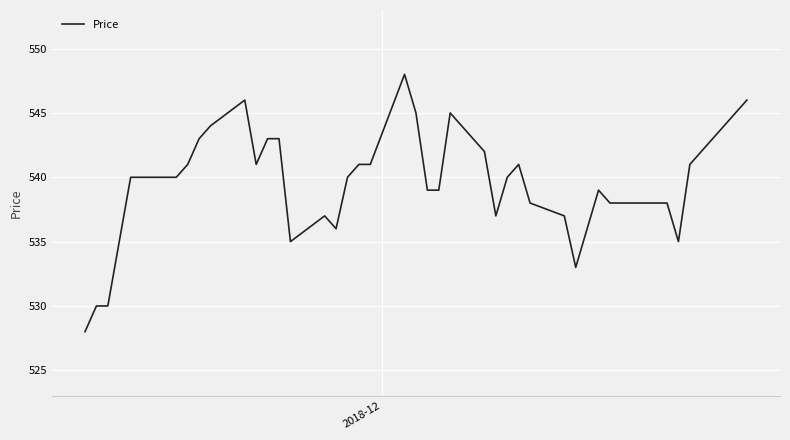

What is the maximum value shown in the chart?

548